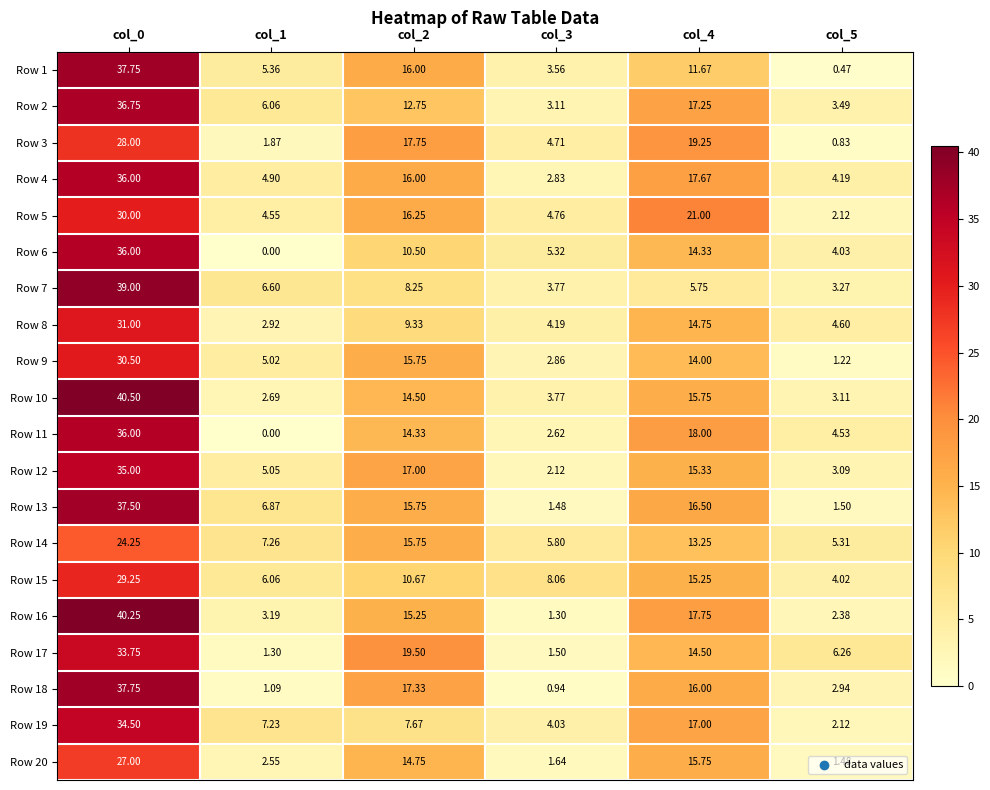

How many distinct data groups are displayed?

20